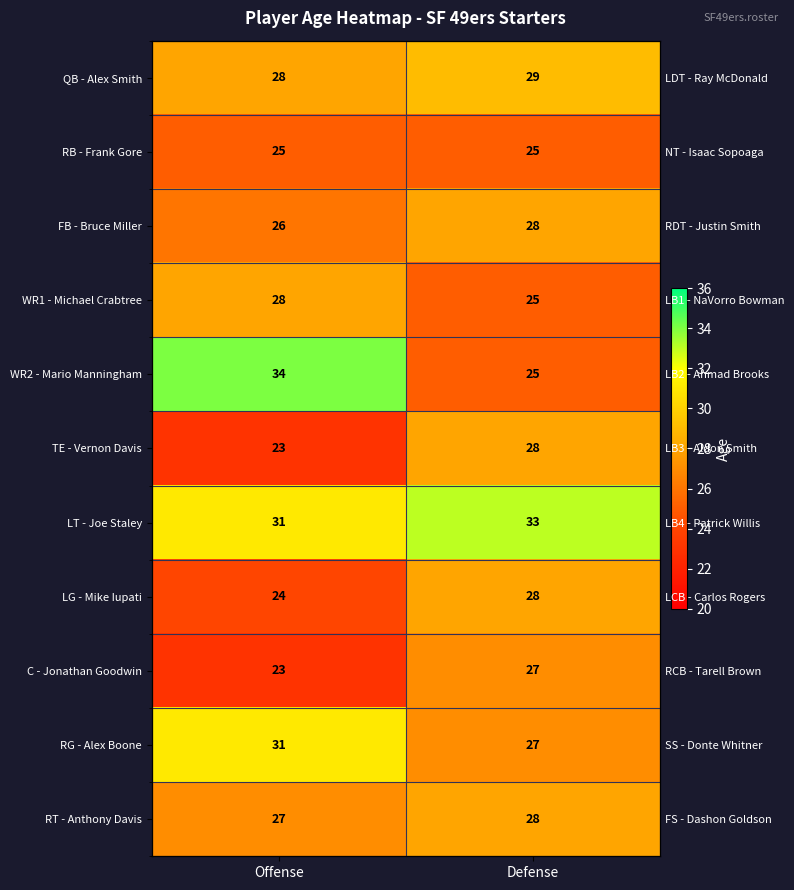

Which has a higher value, Defense or Offense?

Defense